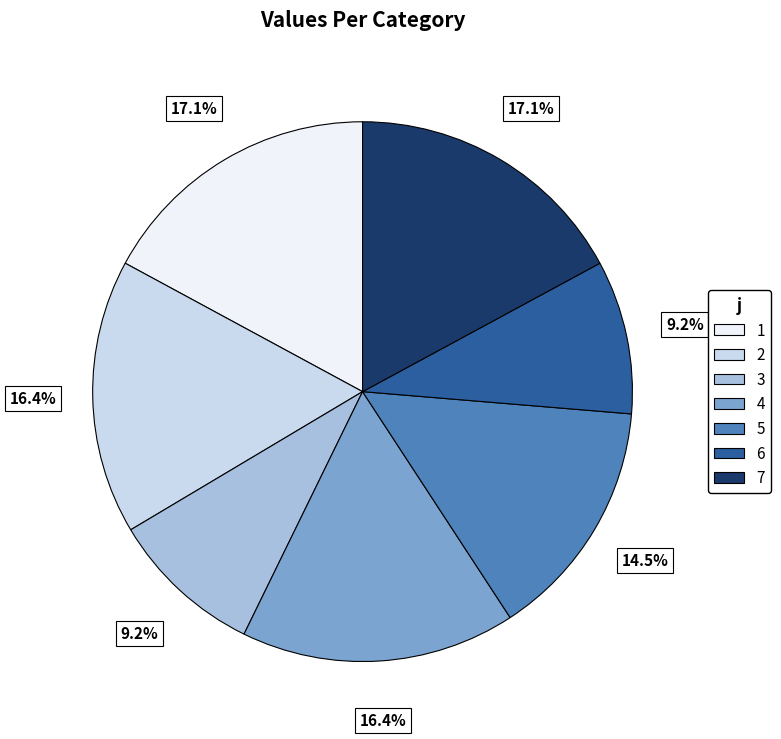

Do 5 and 6 together represent more than half of the pie?

No